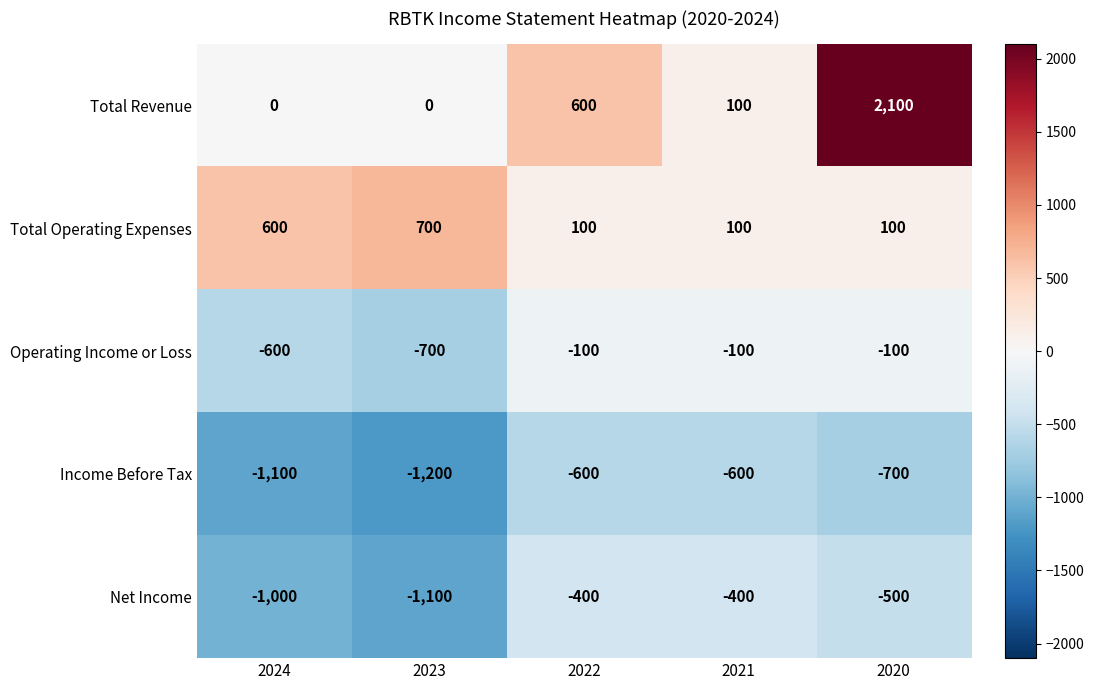

Which label corresponds to the smallest value in the chart?

2023